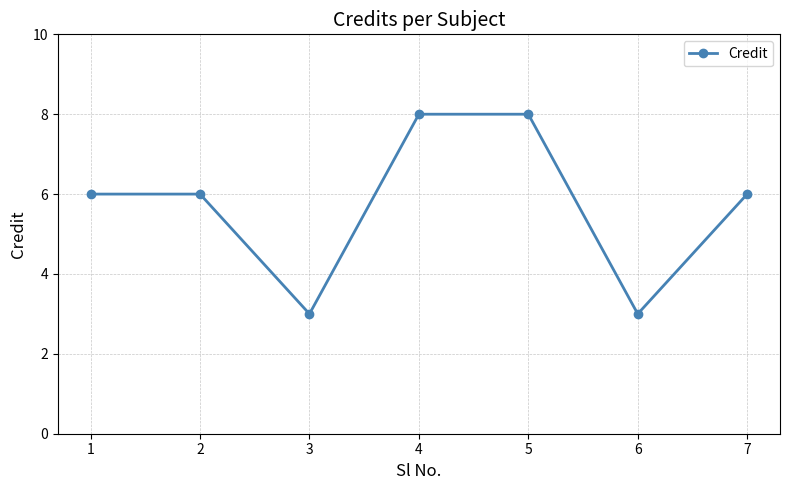

Is it true that the value at 3 is 3?

True